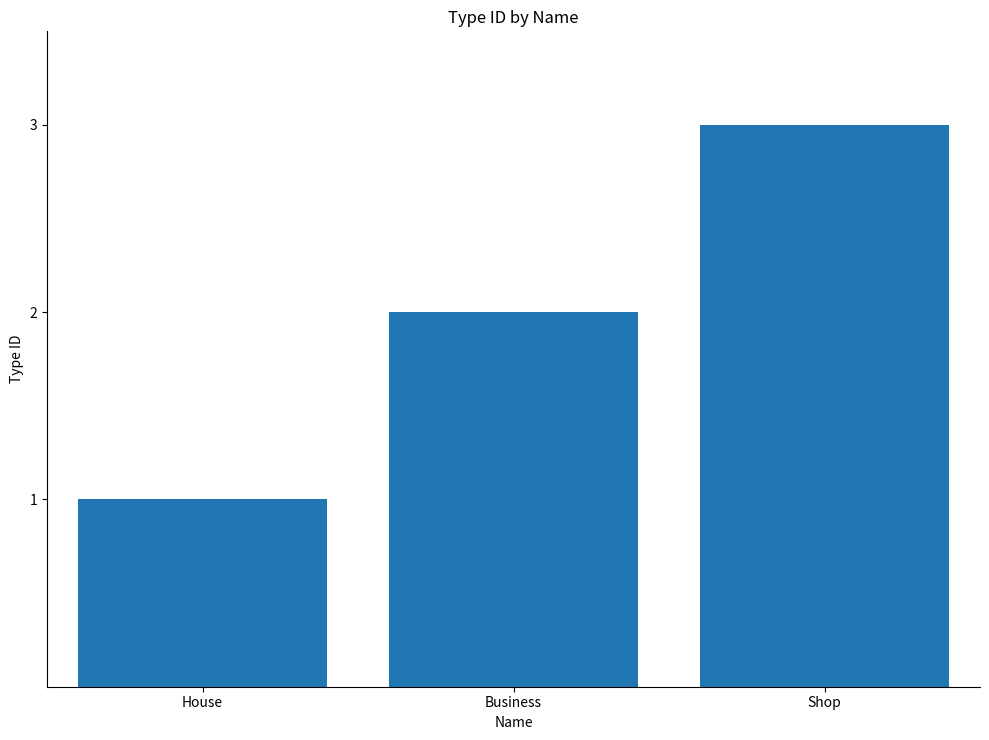

What is the label of the 2nd bar from the right?

Business